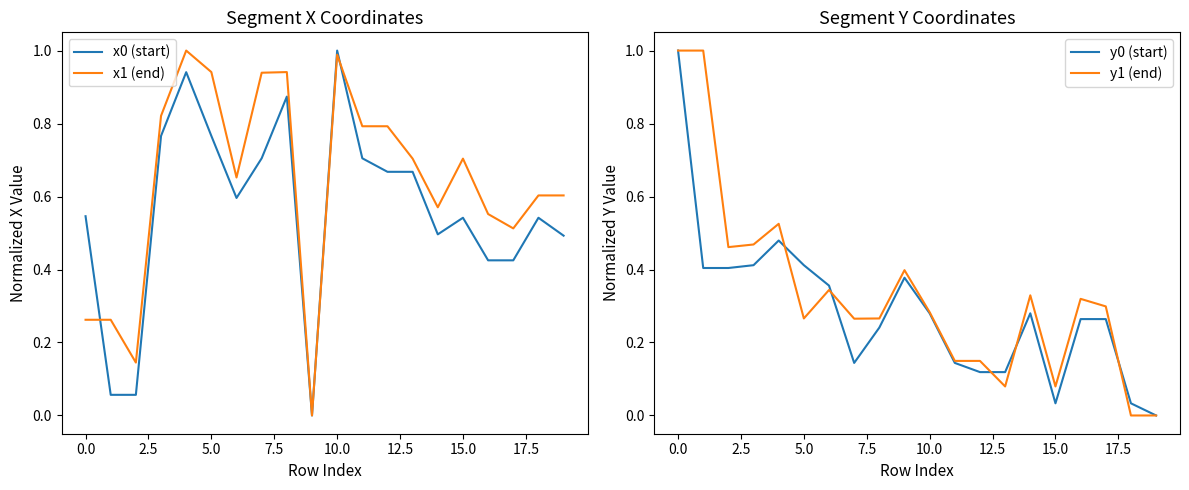

Which category has the highest value in the x0 (start) series?

10.0